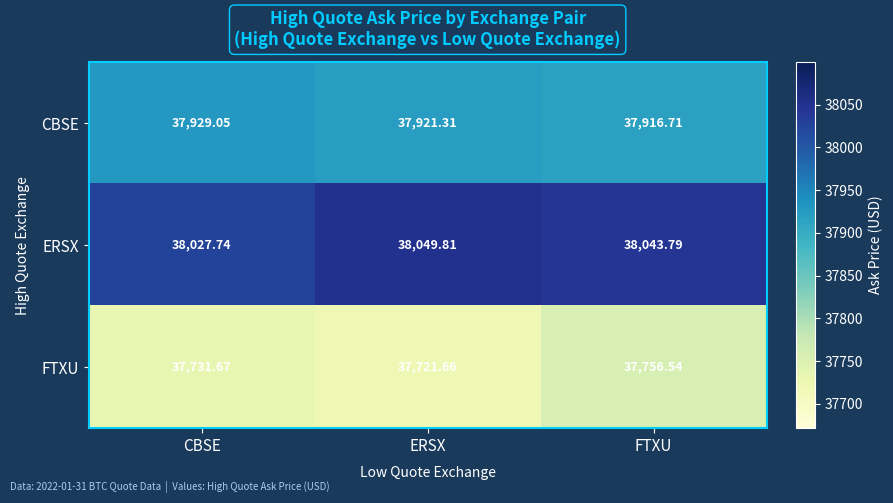

Rank the series at ERSX from lowest to highest value.

FTXU, CBSE, ERSX